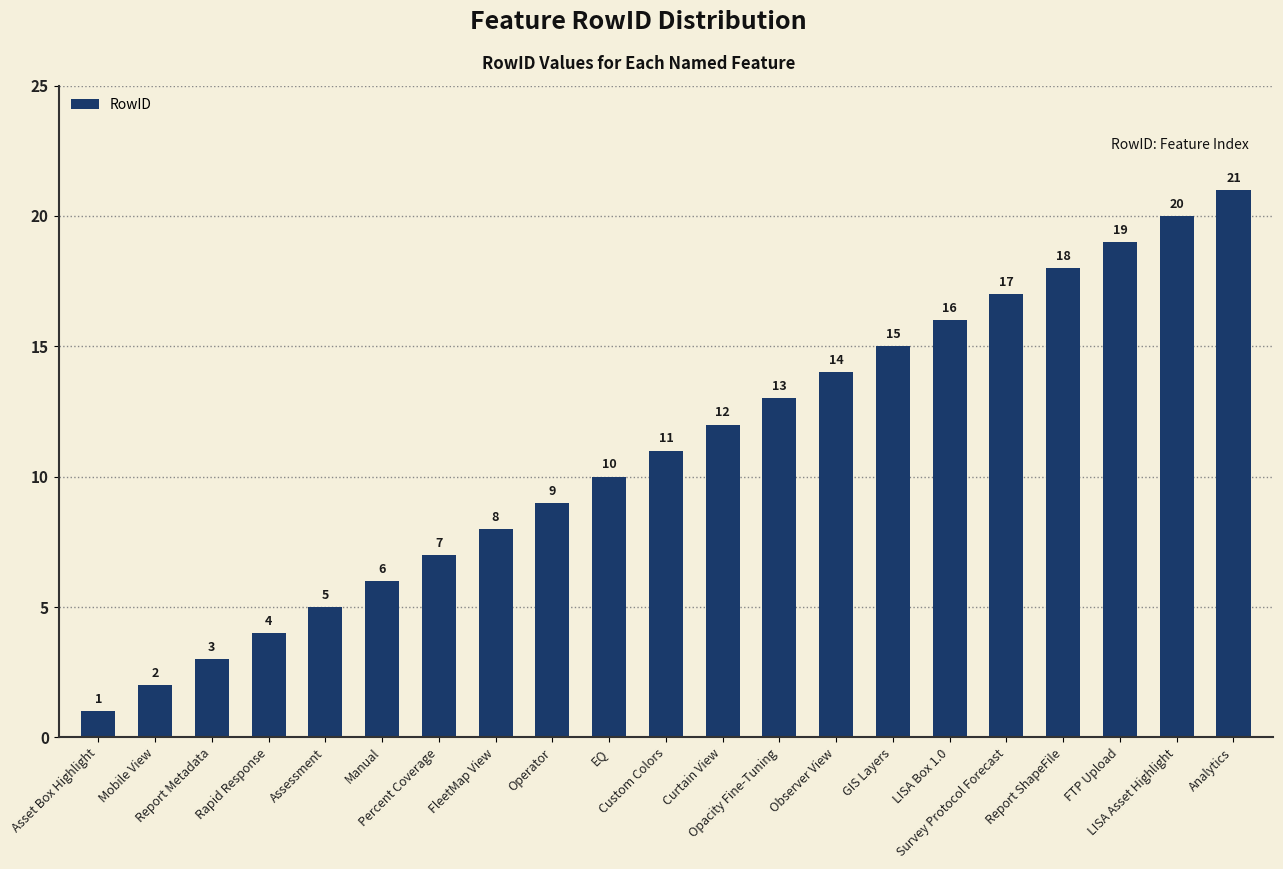

What is the sum of the values at Report Metadata and Analytics?

24